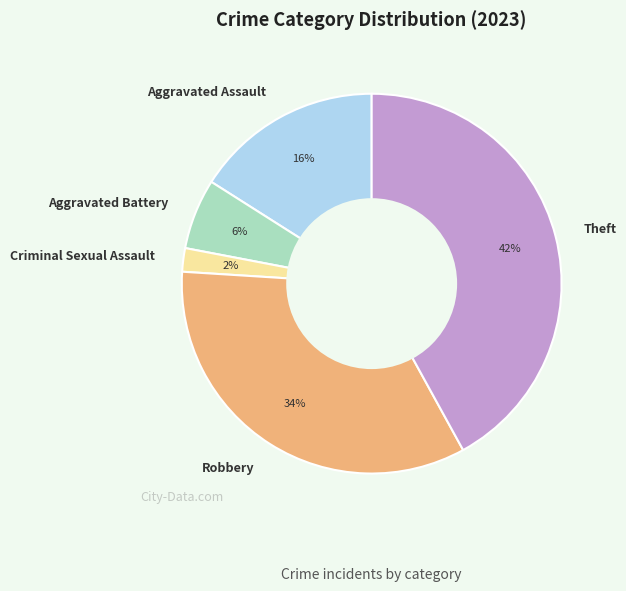

Approximately how many times larger is the value at Theft compared to Robbery?

1.2